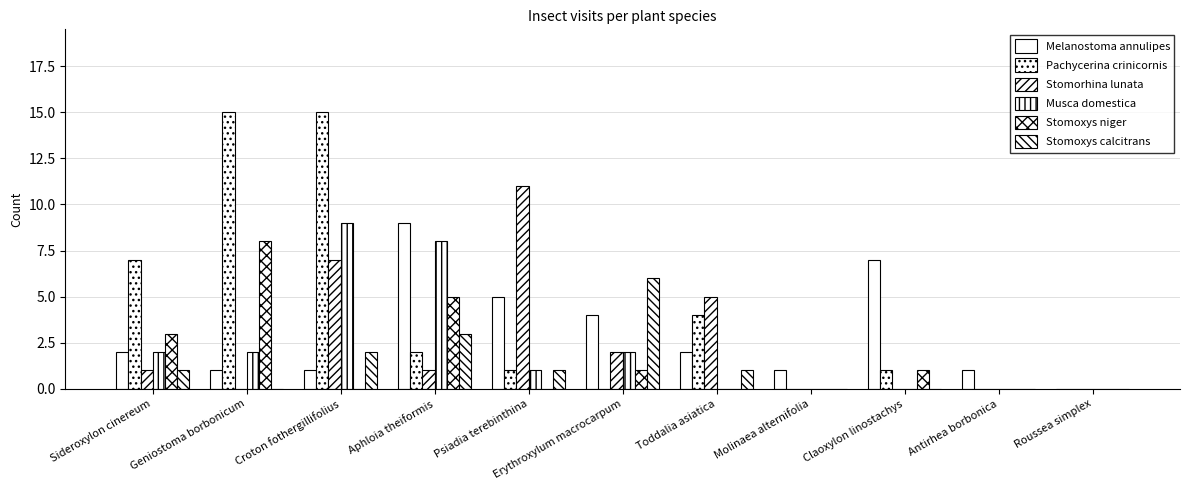

Which series has the largest range (max minus min)?

Pachycerina crinicornis